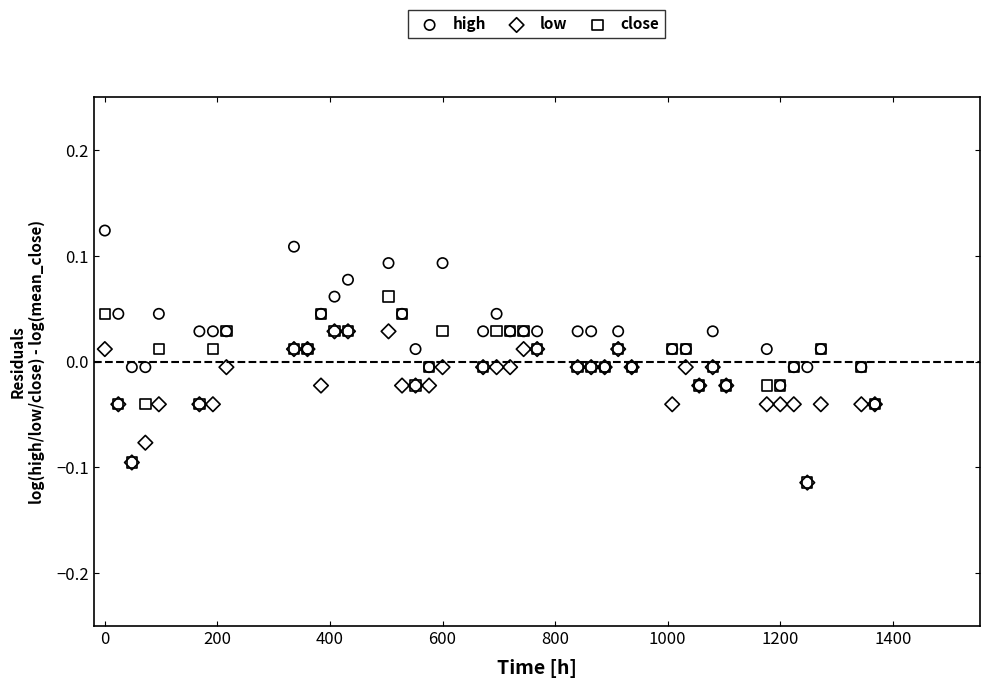

What are all the series names shown in the legend?

high, low, close